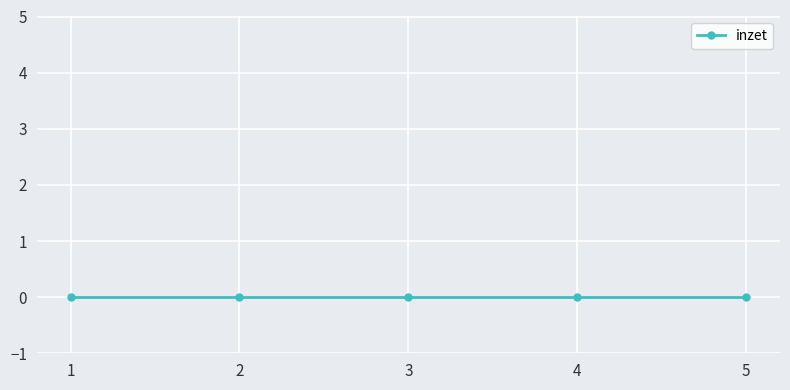

Where is the data nearest to the value 3?

3